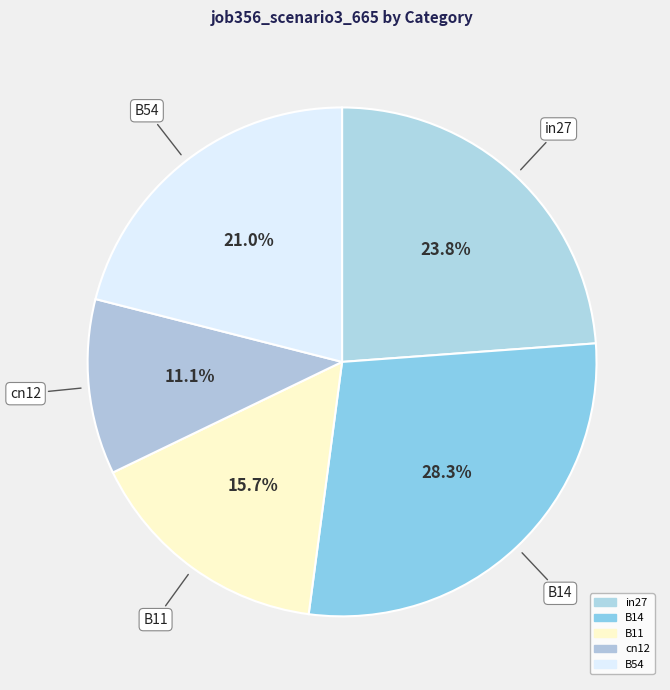

To the nearest percent, what percentage of the pie is B14?

28%